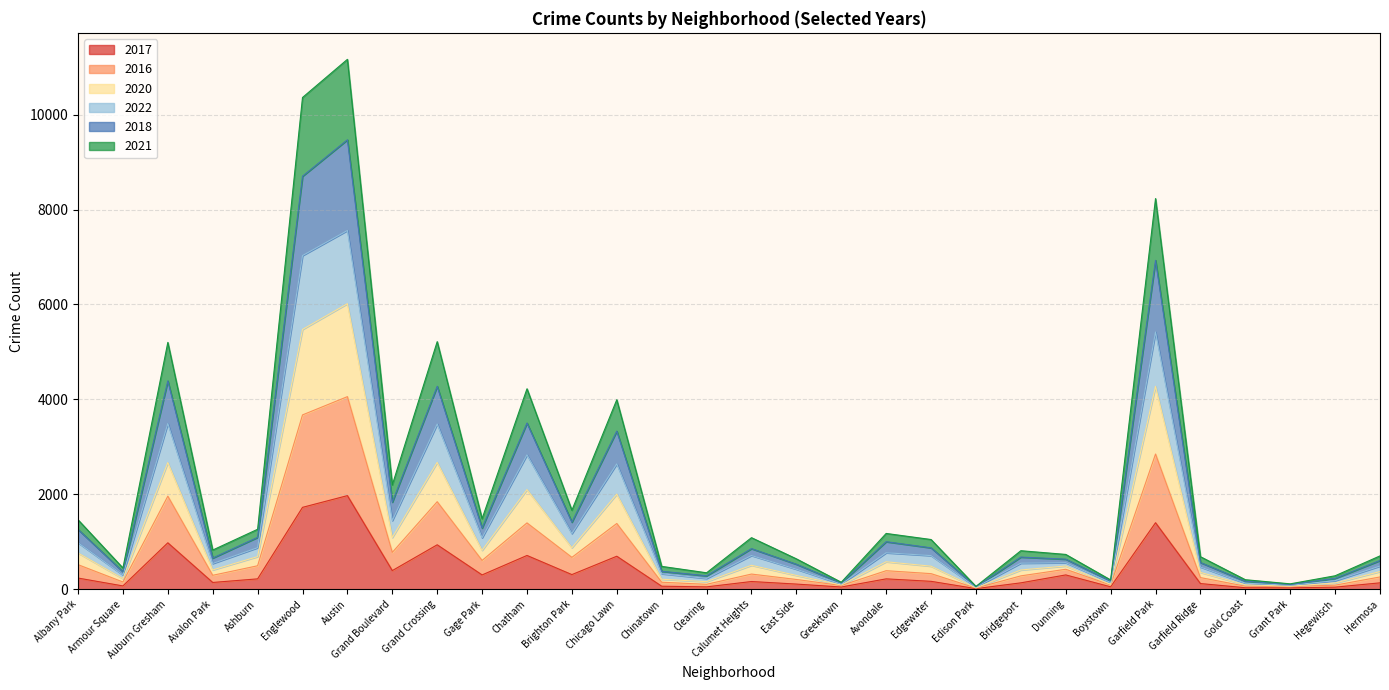

How many lines are shown in the chart?

6